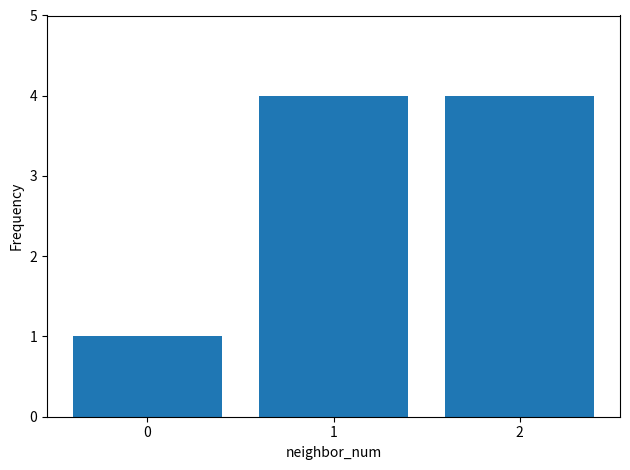

What is the change in value from 0 to 1?

+3